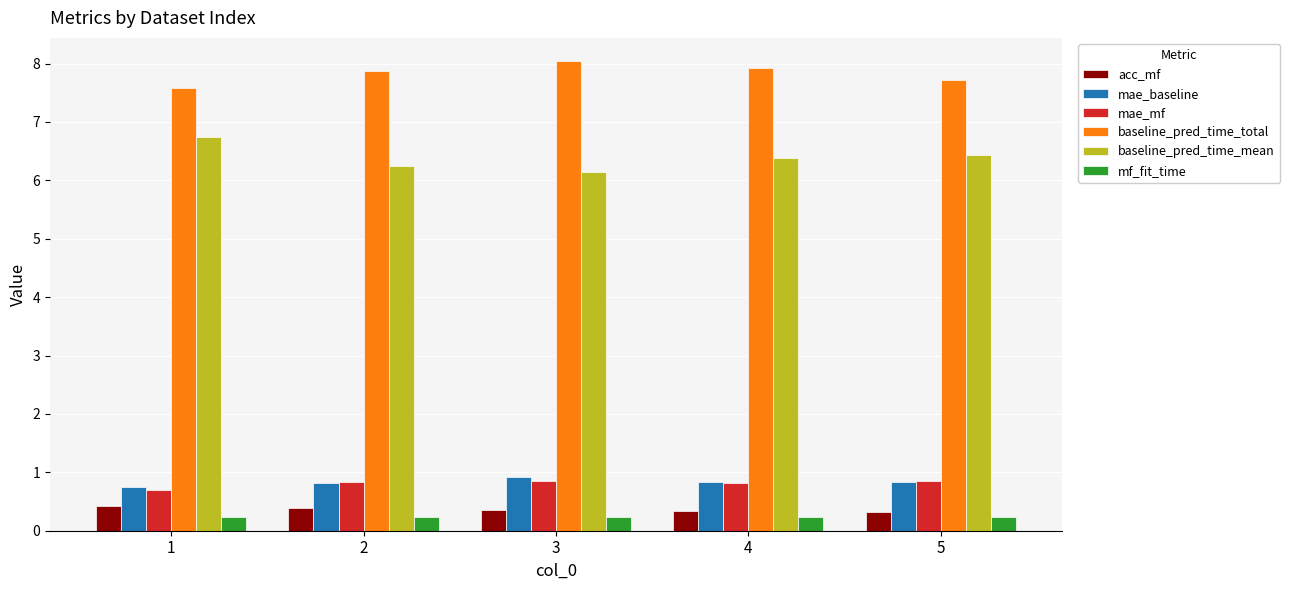

The value of acc_mf at 1 is 0.4. True or false?

True